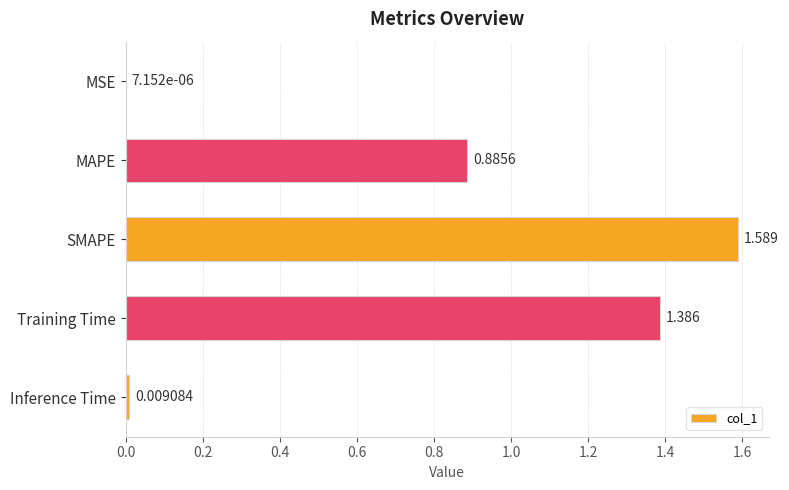

What is the average value?

0.8